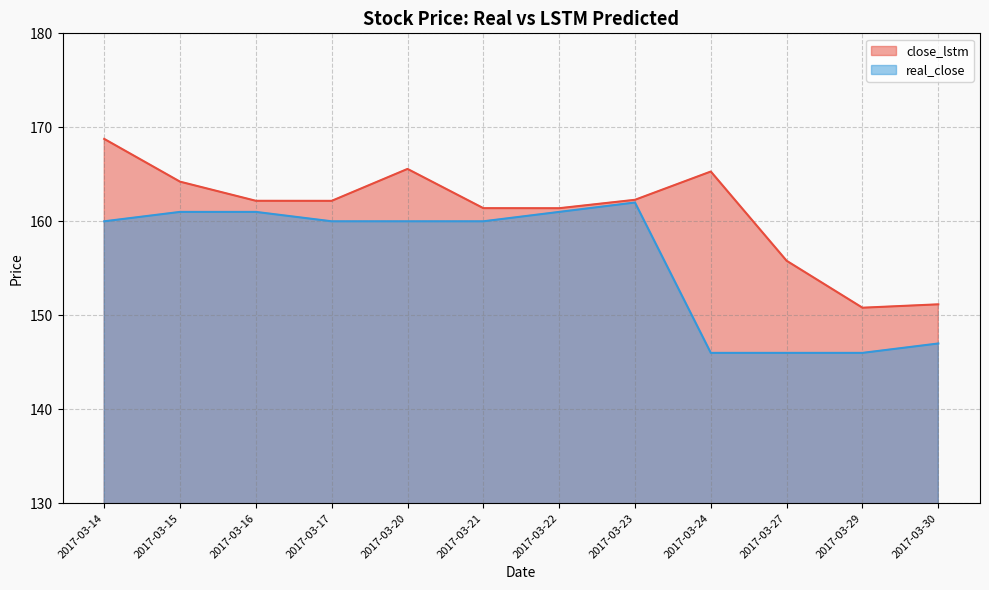

Between 2017-03-30 and 2017-03-24, which is larger?

2017-03-24